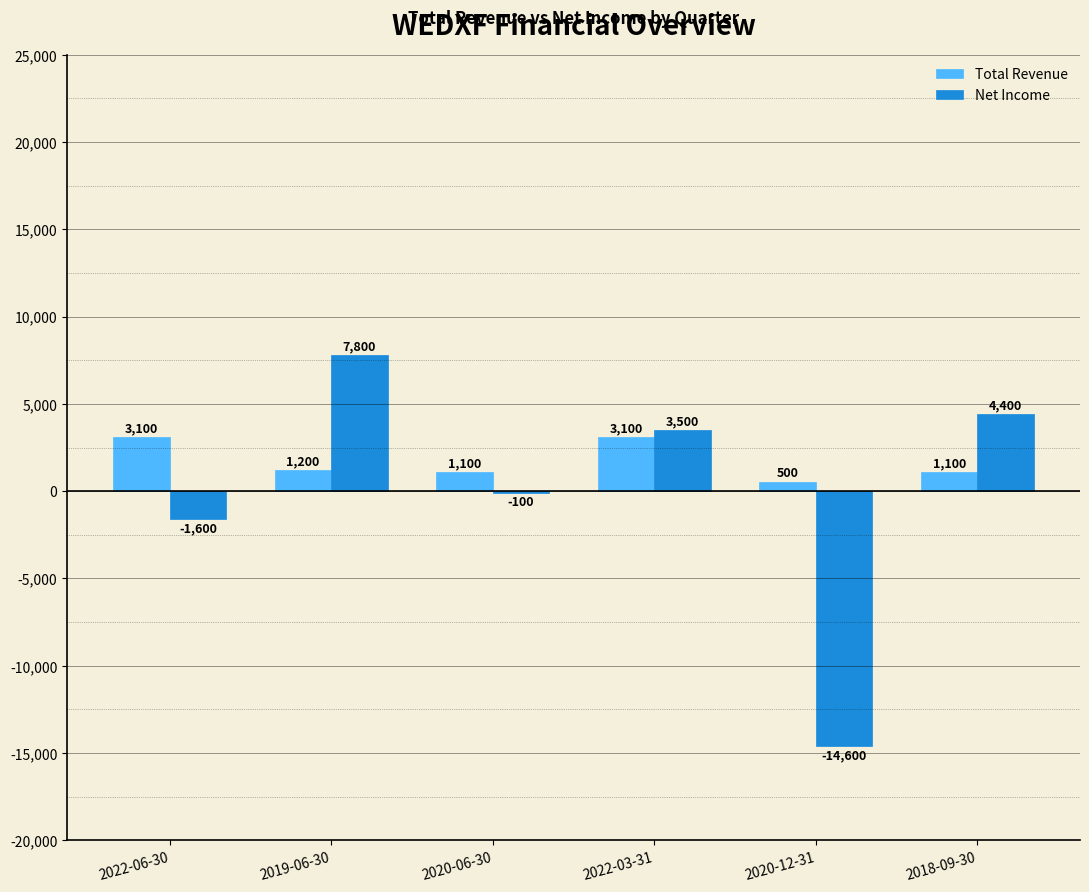

At which label does Total Revenue first exceed 1200?

2022-06-30